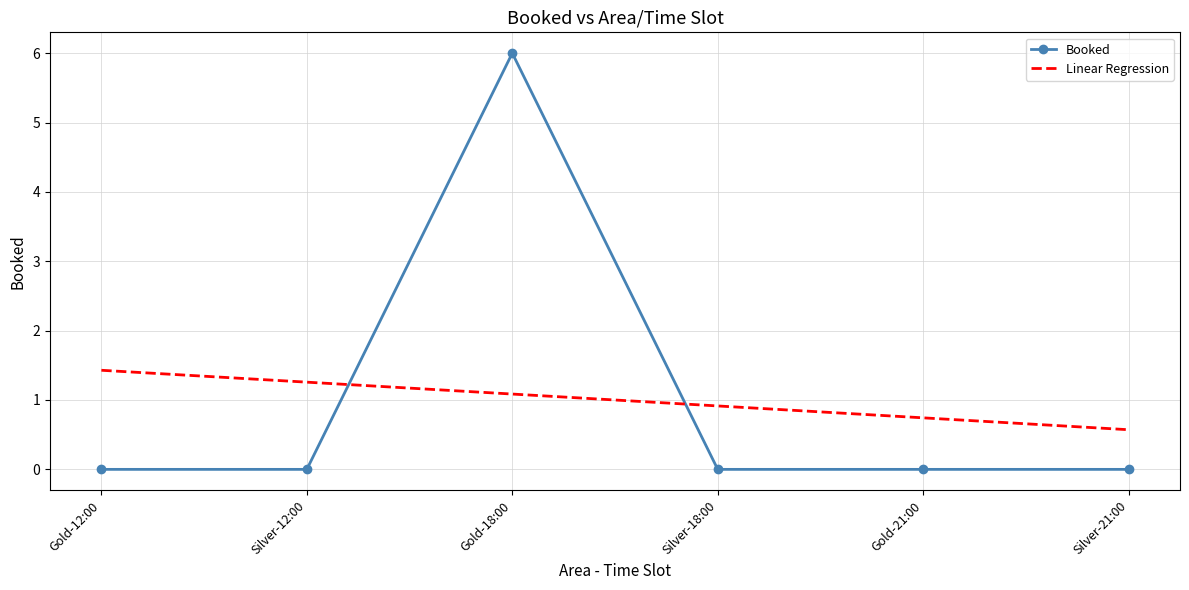

True or false: Linear Regression has a value of 1.6 at Silver-18:00.

False